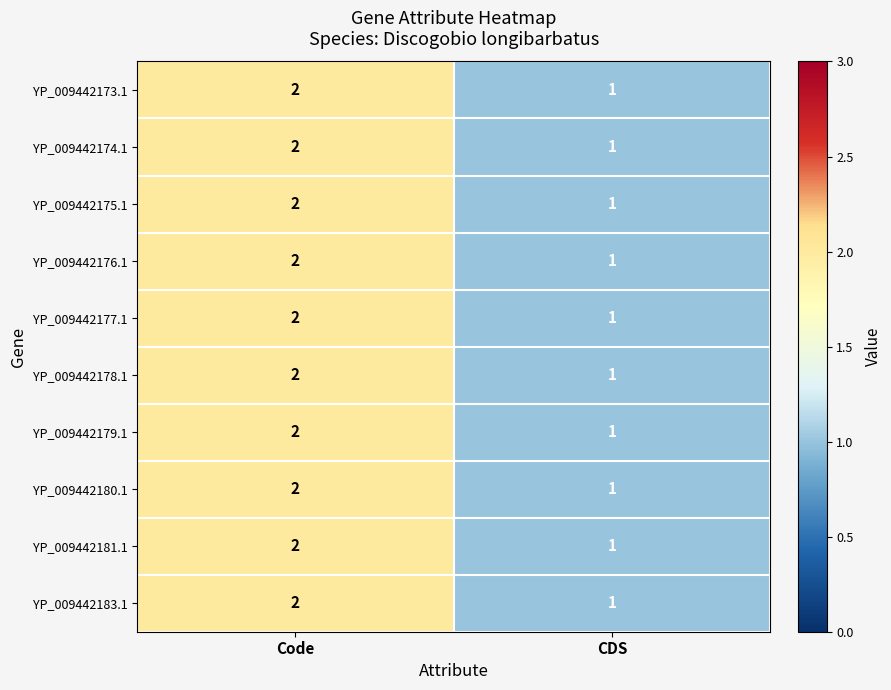

What is the maximum value shown in the chart?

2